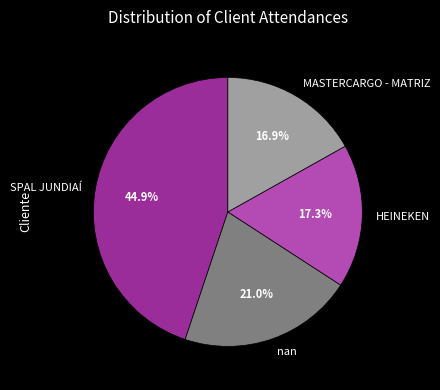

Is it true that HEINEKEN is 31% of the pie?

False